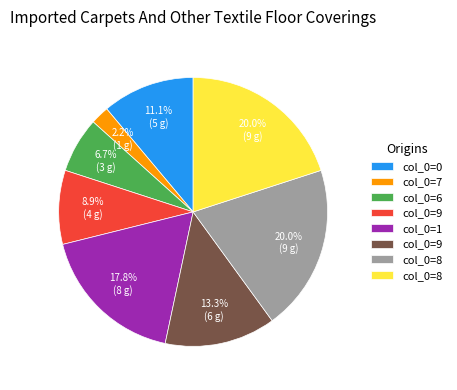

Is there any slice that represents more than half of the pie?

No